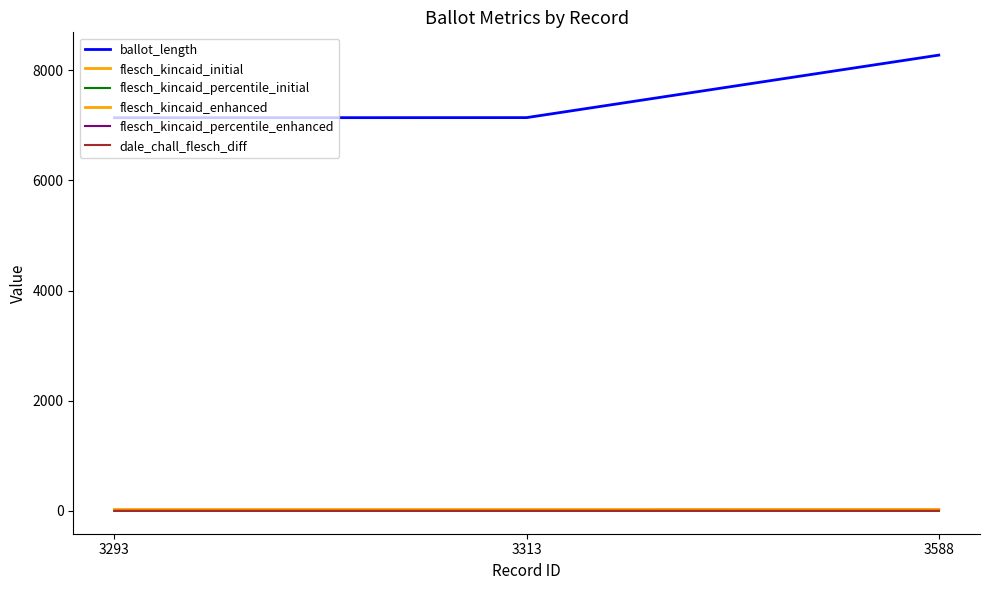

Is this an area chart (filled region under the line)?

No